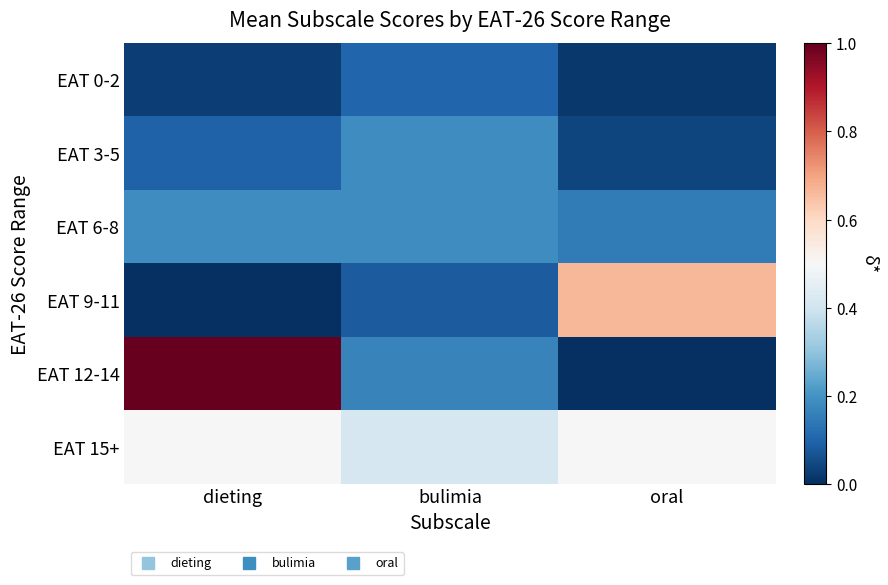

What is the difference between the highest and lowest values at oral?

0.7